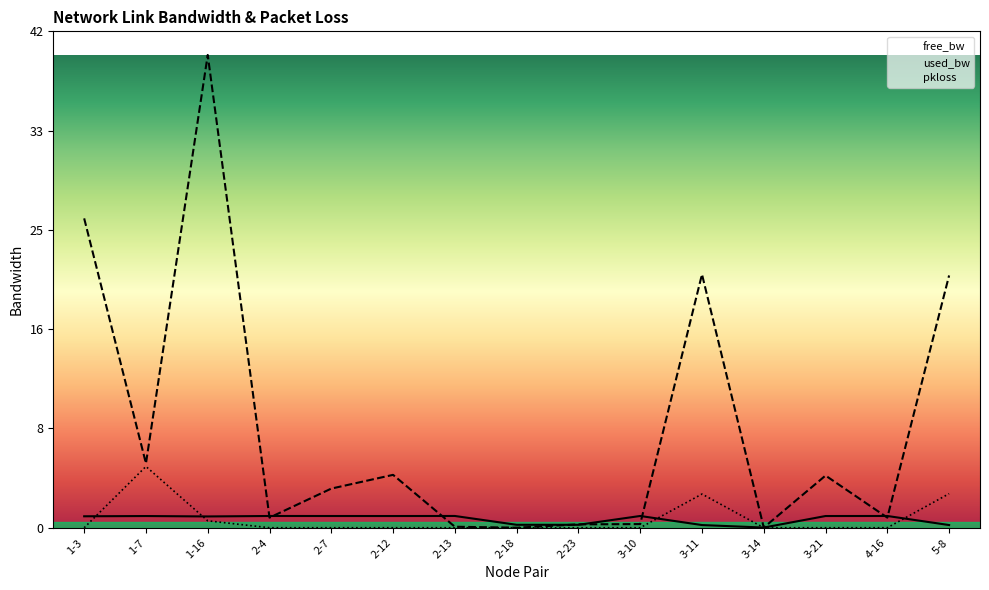

At how many categories does at least one series exceed 11?

4